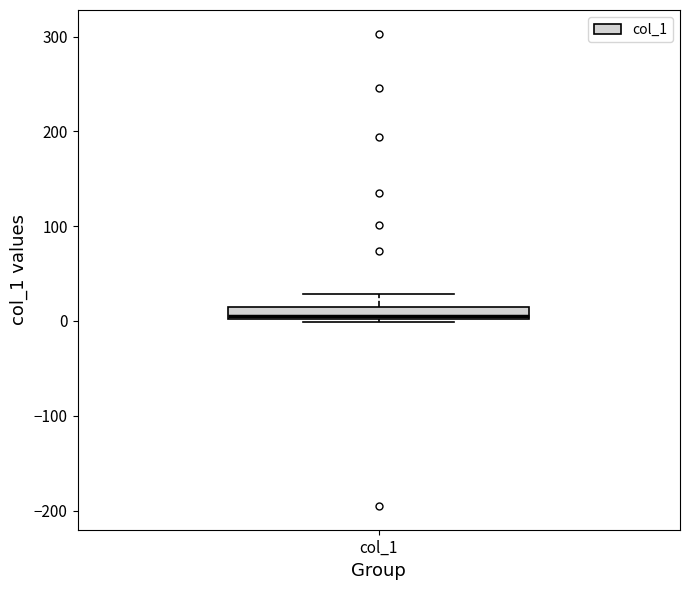

Where is the upper edge of the box for col_1 on the y-axis? The values are not printed on the chart, so give them approximately, as read against the axis.

20